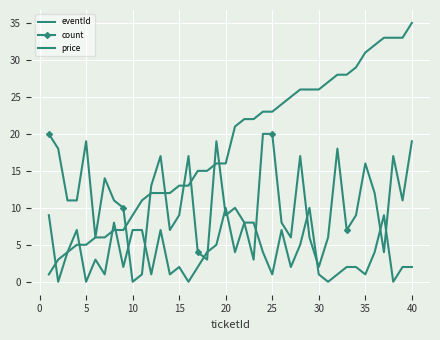

Which series has the largest total across all categories?

eventId